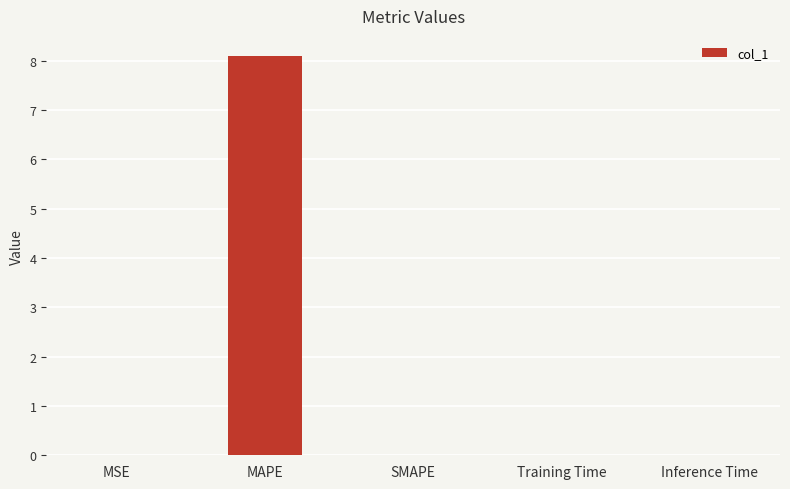

What value does the data have at MAPE?

8.1